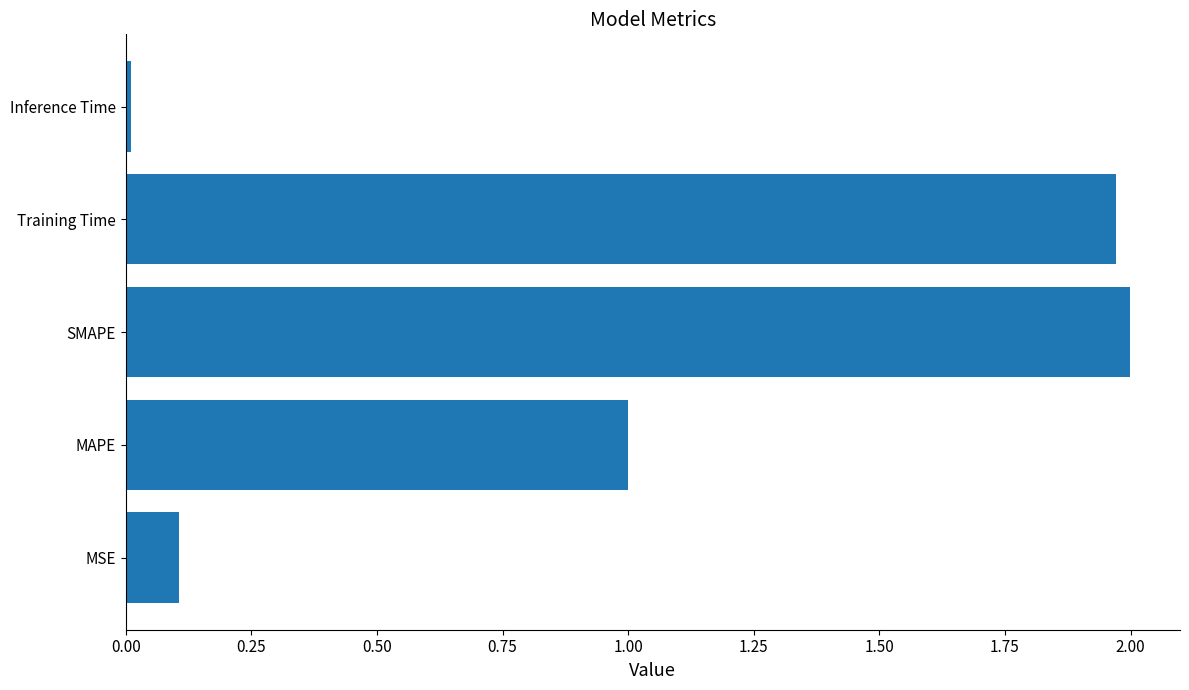

The chart shows a value of 2.0 at Training Time. True or false?

True